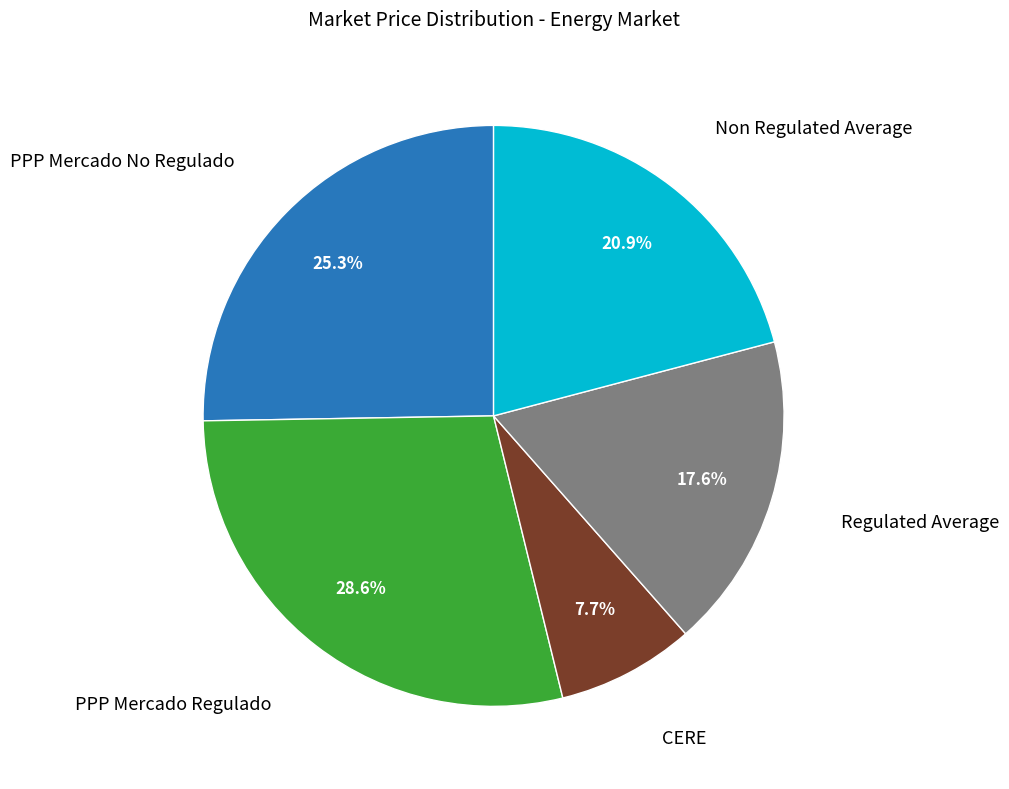

What is the smallest slice in the pie chart?

CERE